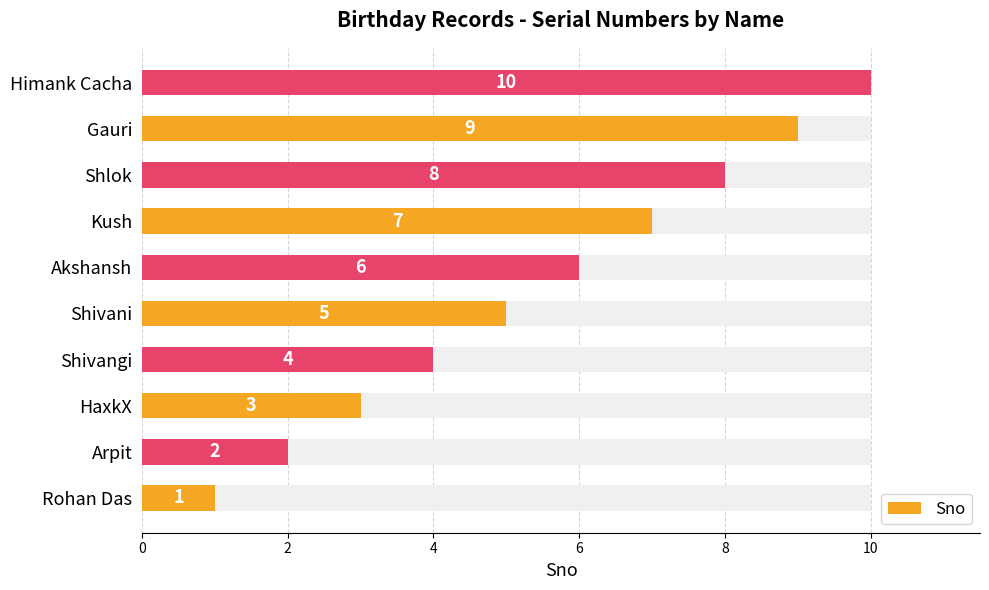

Reading left to right, what are all the values shown in this chart?

1	2	3	4	5	6	7	8	9	10